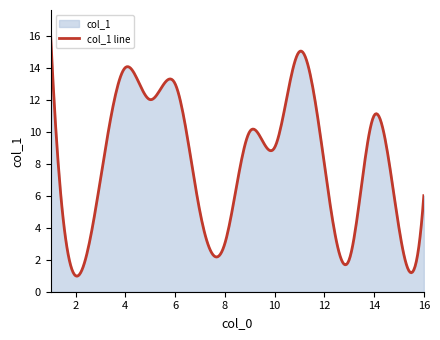

What is the maximum value shown in the chart?

16.0